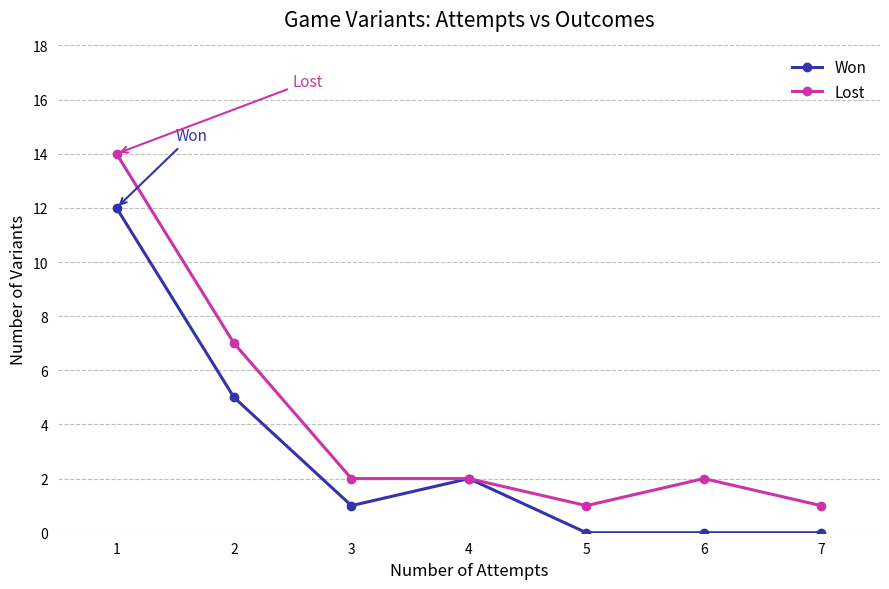

At which category does Won reach its first local valley?

3